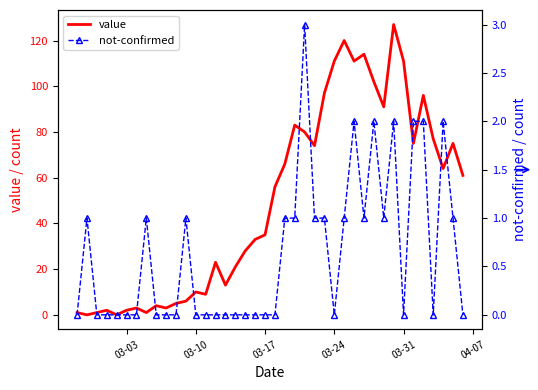

How many data points in value are above 56?

19